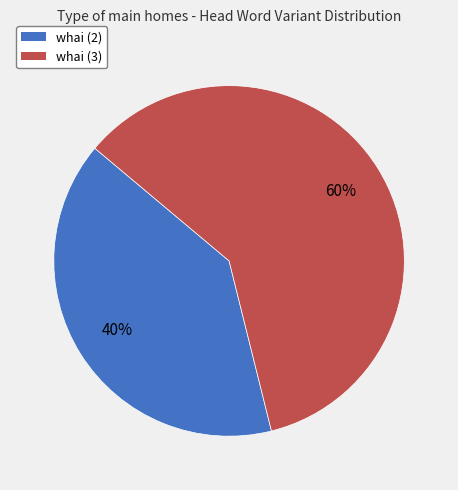

The whai (3) slice represents 49% of the pie. True or false?

False